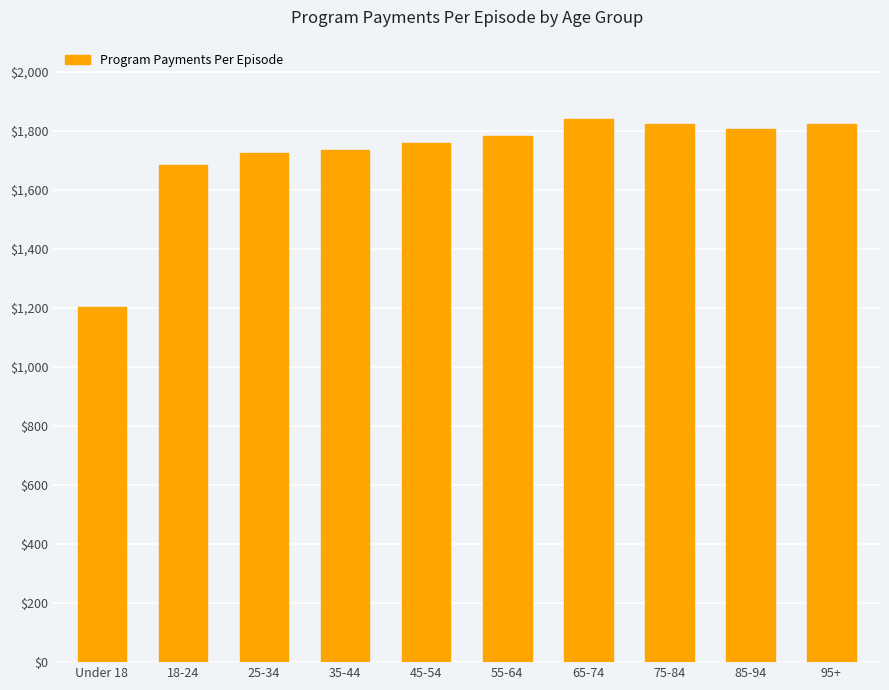

What is the greatest value displayed?

1840